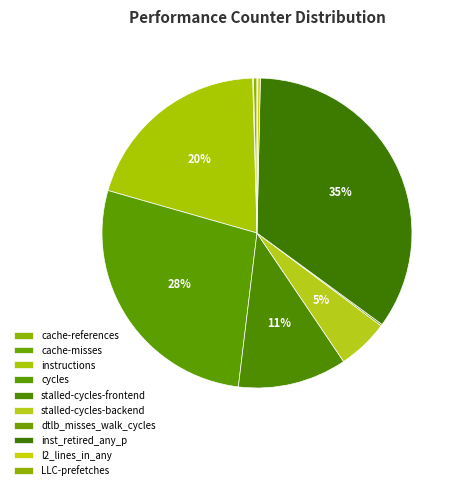

What is the change in value from cache-references to cache-misses?

-877849